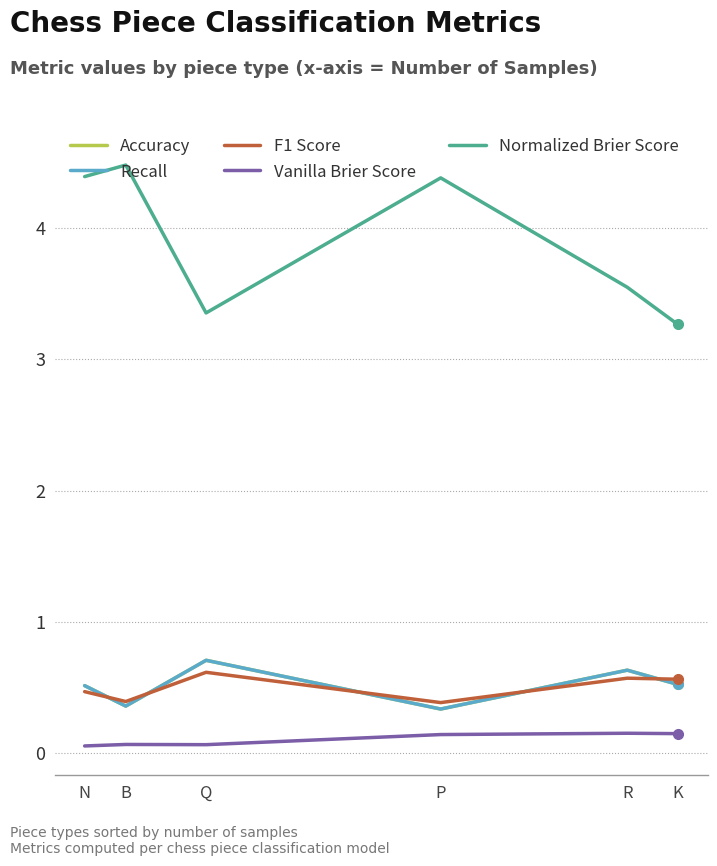

How many lines are shown in the chart?

5